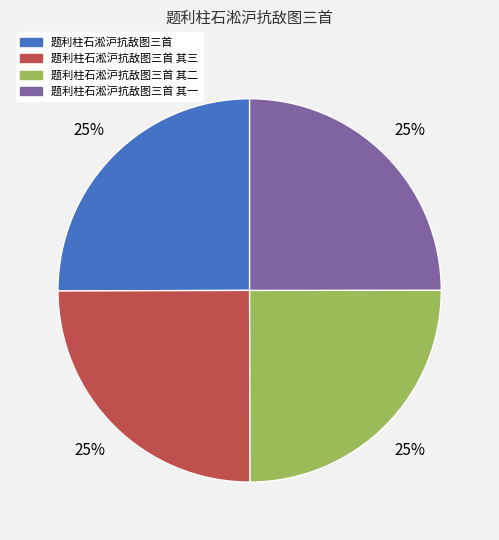

Is it true that 题利柱石淞沪抗敌图三首 is 25% of the pie?

True